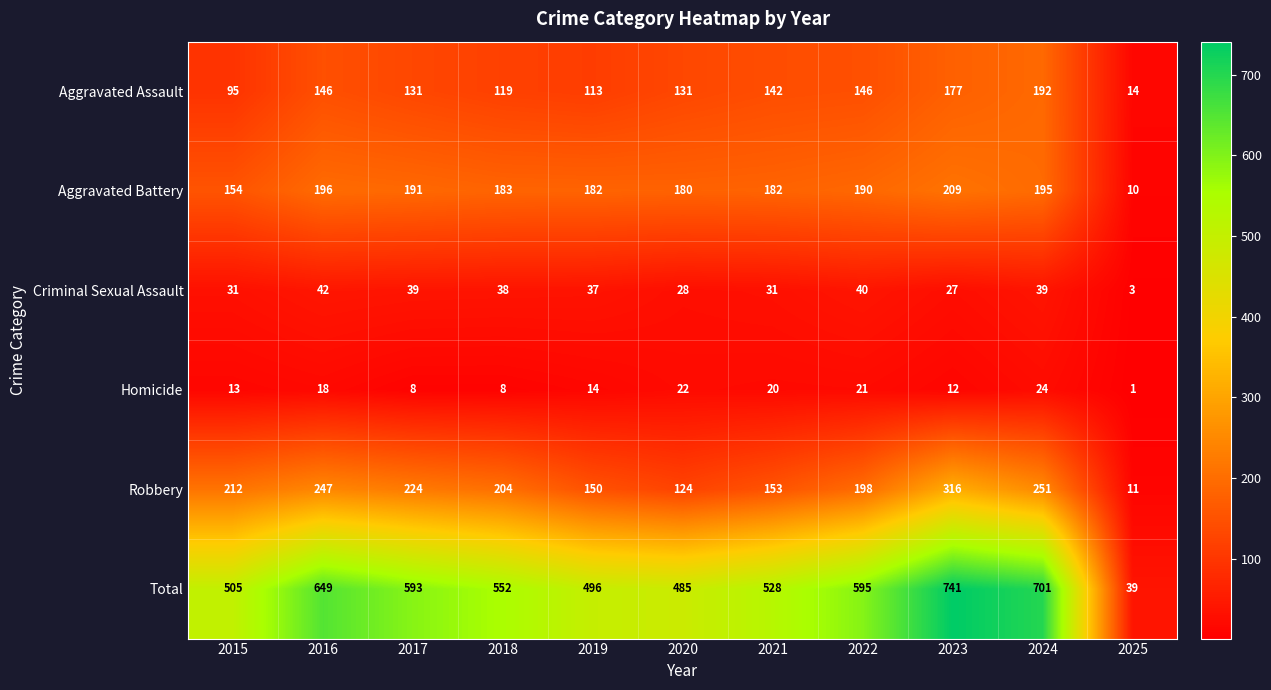

Which category has the highest value across all series?

2023